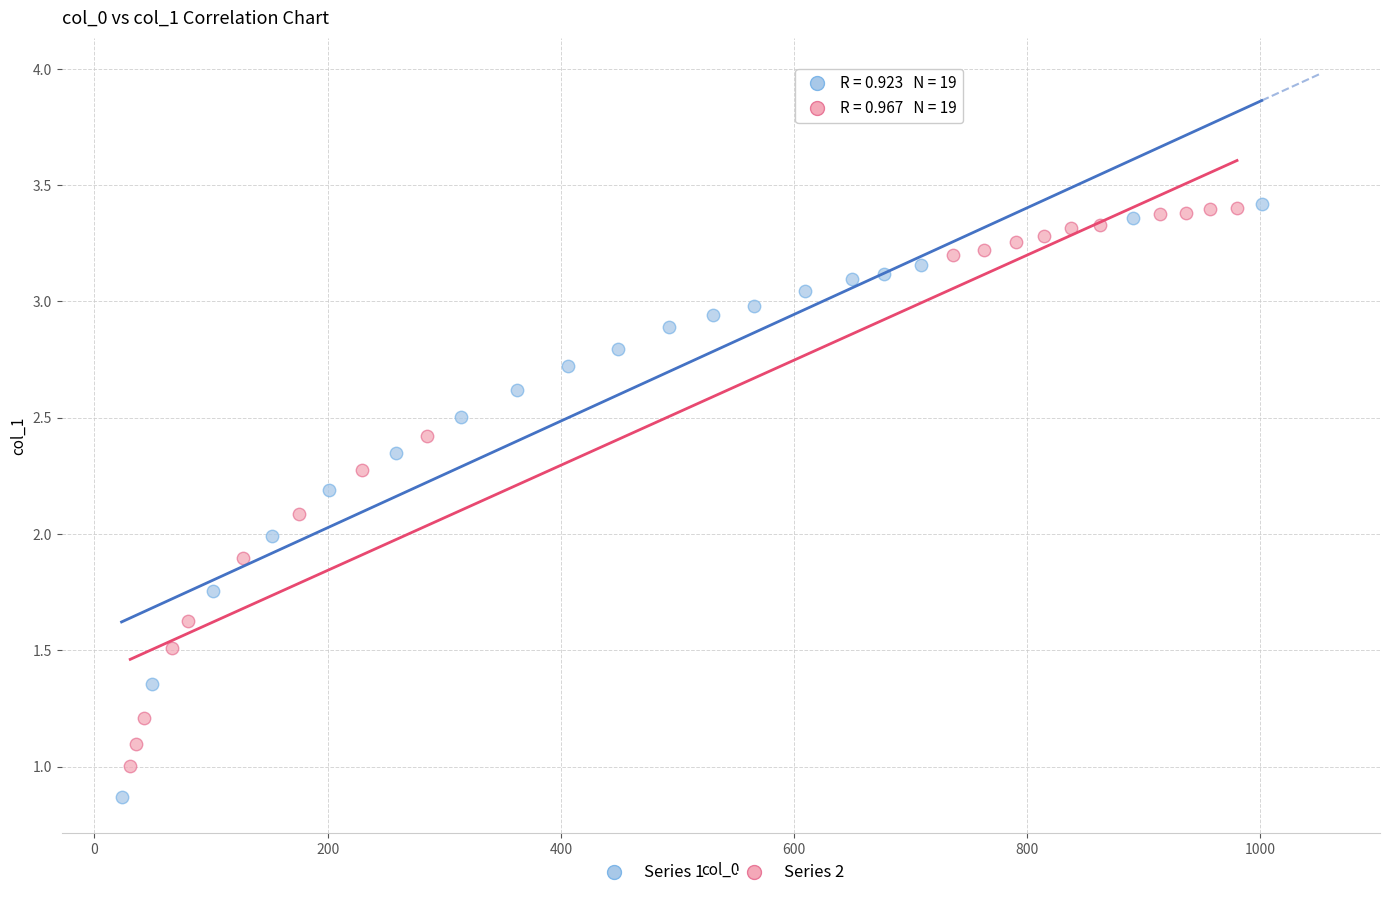

What are all the series names shown in the legend?

Series 1, Series 2